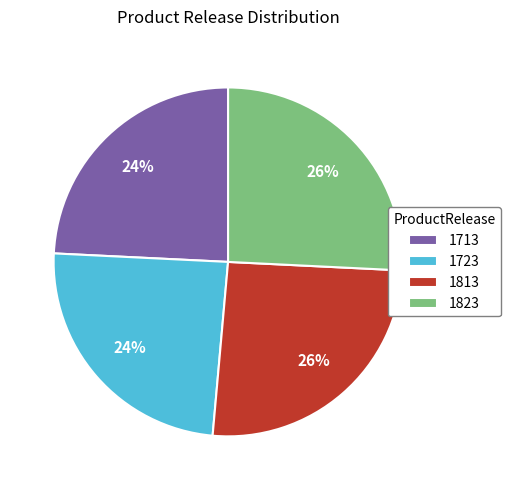

How many slices are in this pie chart?

4